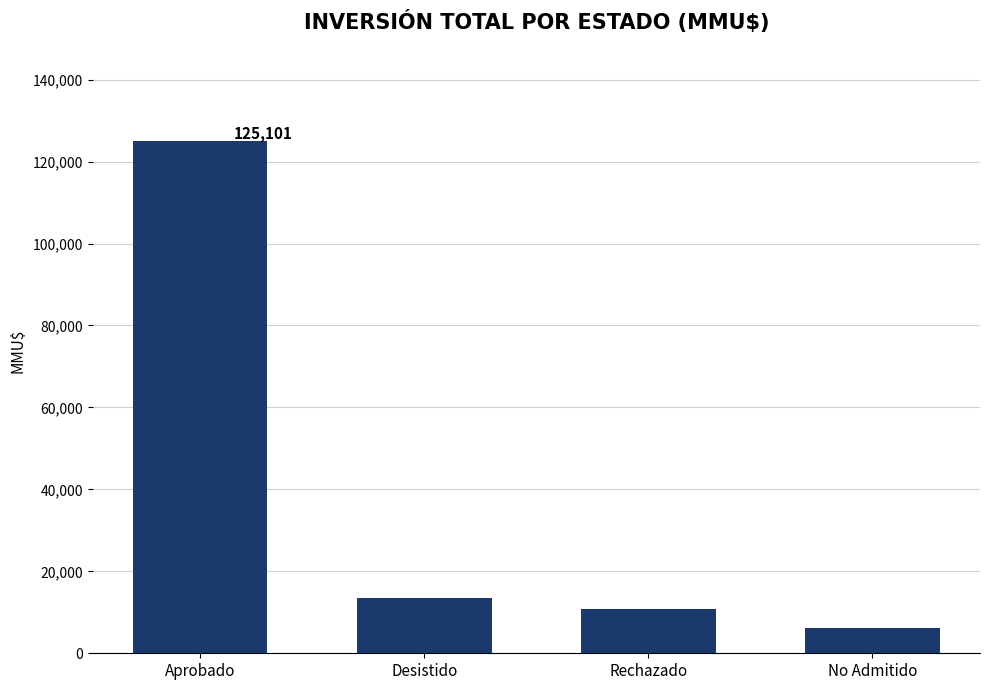

Between Rechazado and No Admitido, which is larger?

Rechazado